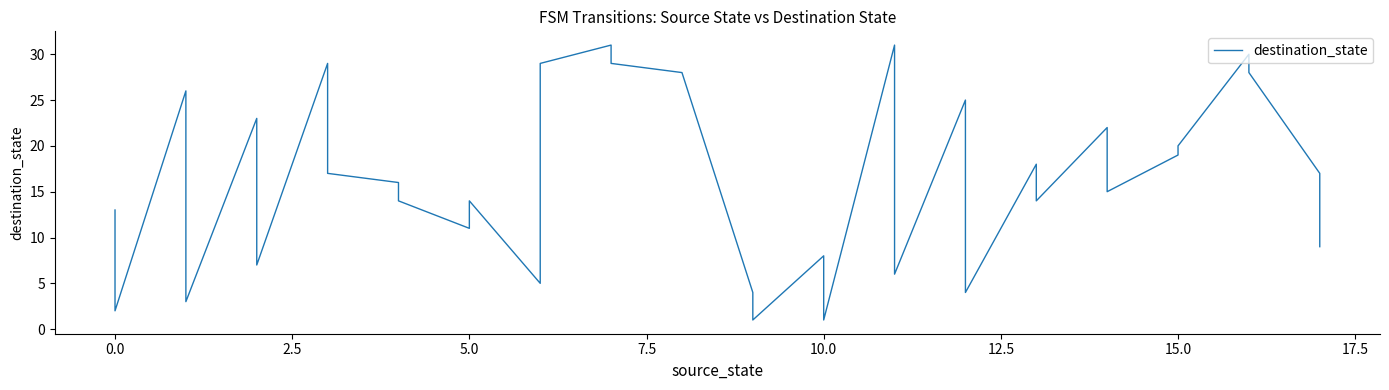

How many lines are shown in the chart?

1